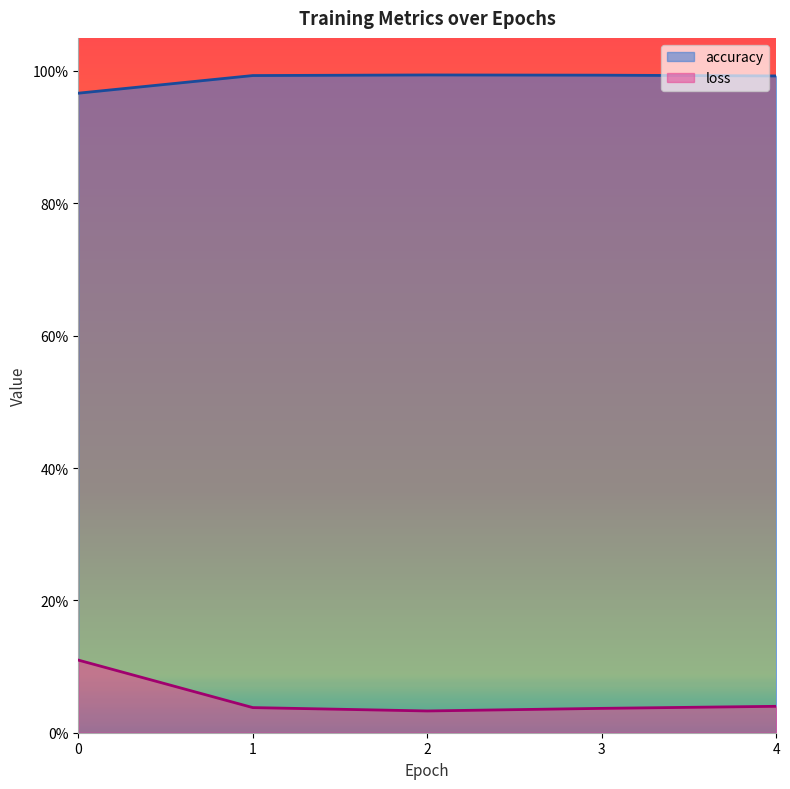

Between 0 and 3, which series saw the biggest shift?

loss